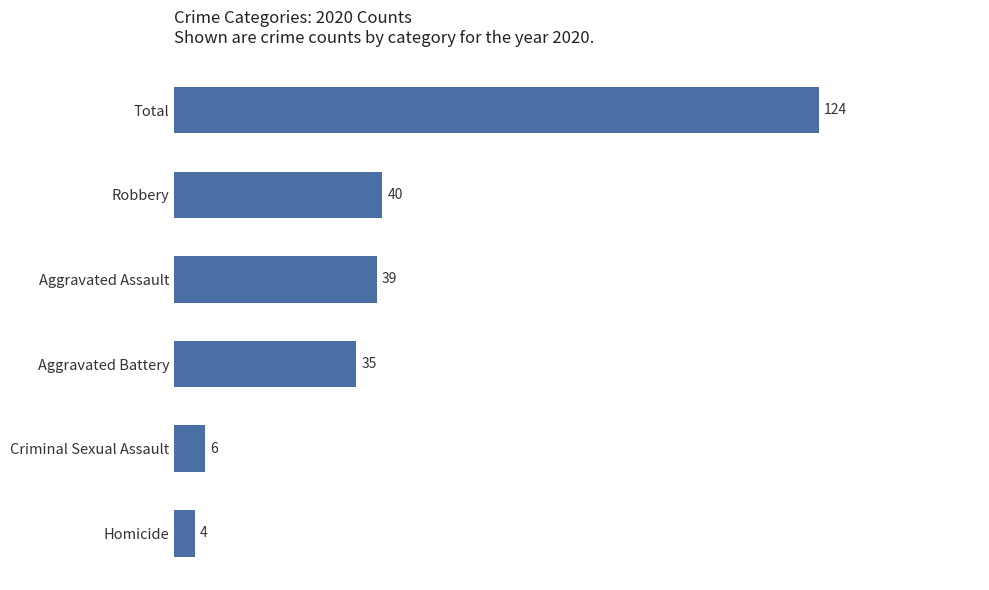

What is the maximum value shown in the chart?

124